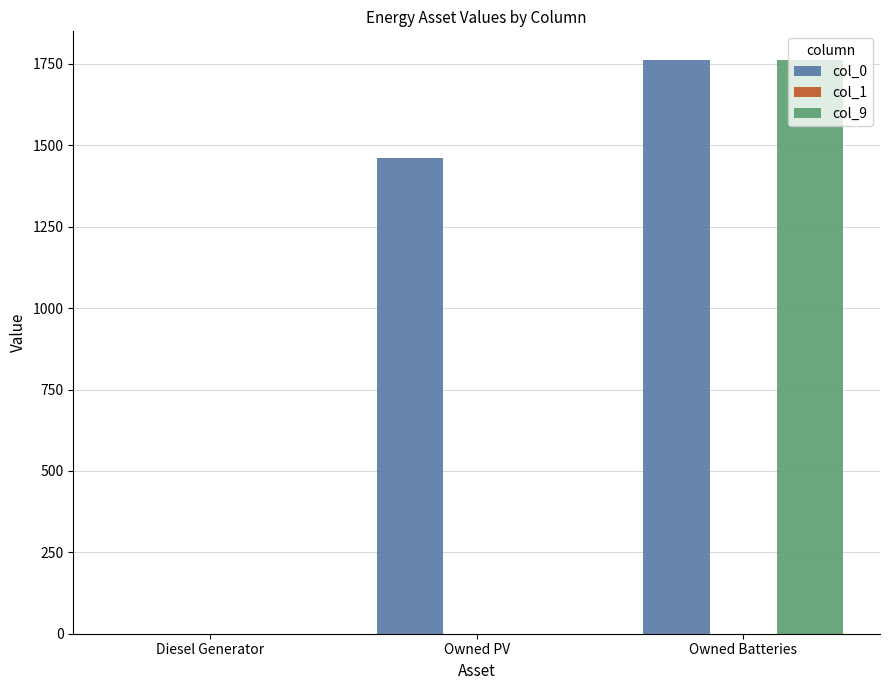

True or false: col_9 has a value of 1182 at Diesel Generator.

False